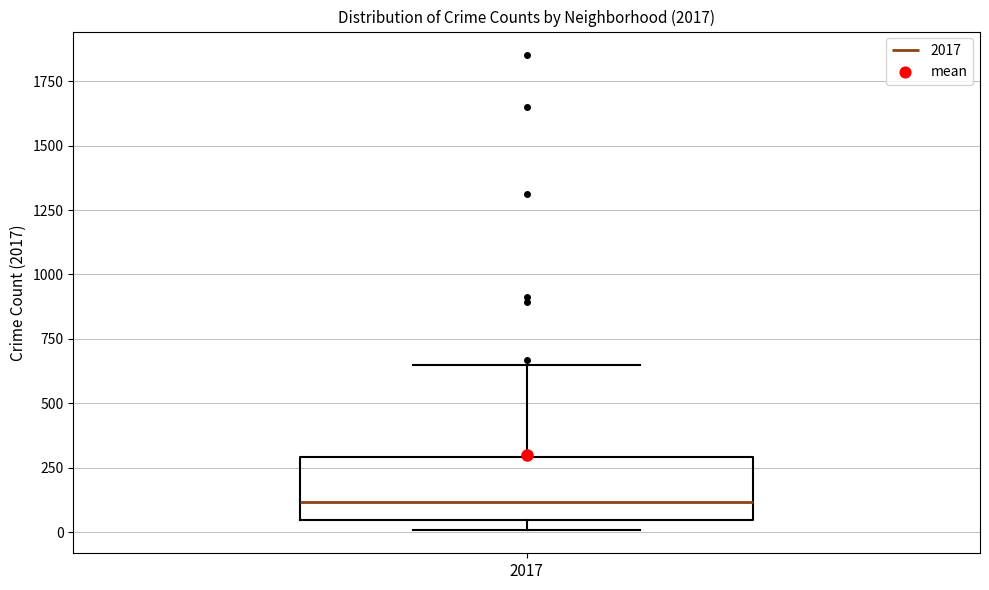

Where does the upper whisker of the box at x = 2017 end on the y-axis? The values are not printed on the chart, so give them approximately, as read against the axis.

650